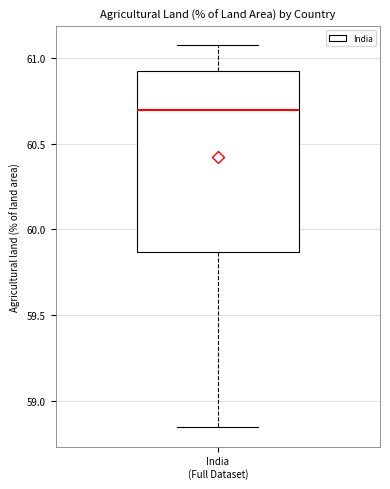

Read this box plot against the y-axis: the position of the median line, the range covered by the box, and the ends of both whiskers. The values are not printed on the chart, so give them approximately, as read against the axis.

median 60.70, box 59.85 to 60.90, whiskers 58.85 to 61.05